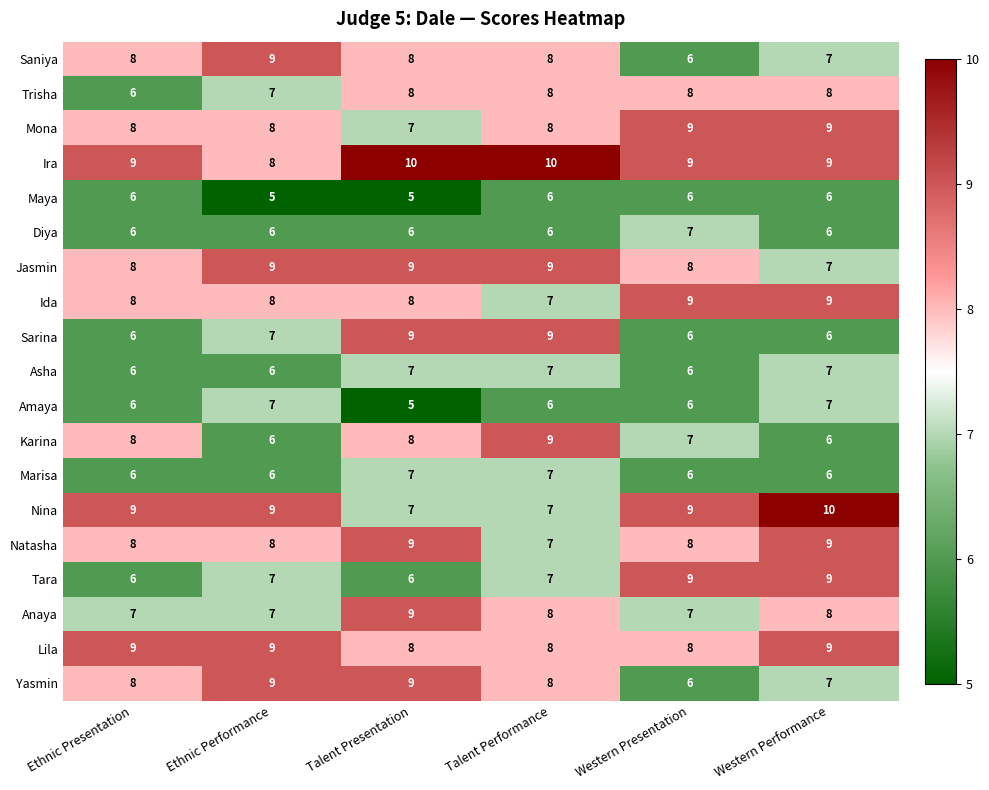

Count the Karina values in the range 6 to 8.

5